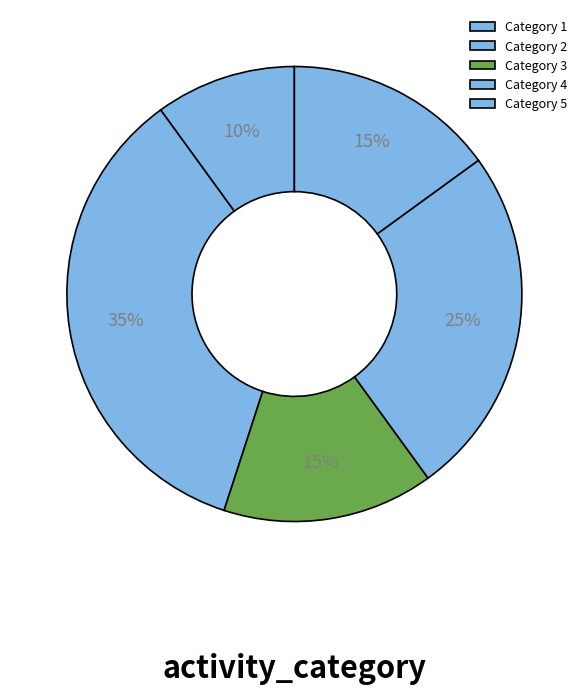

How many slices are in this pie chart?

5